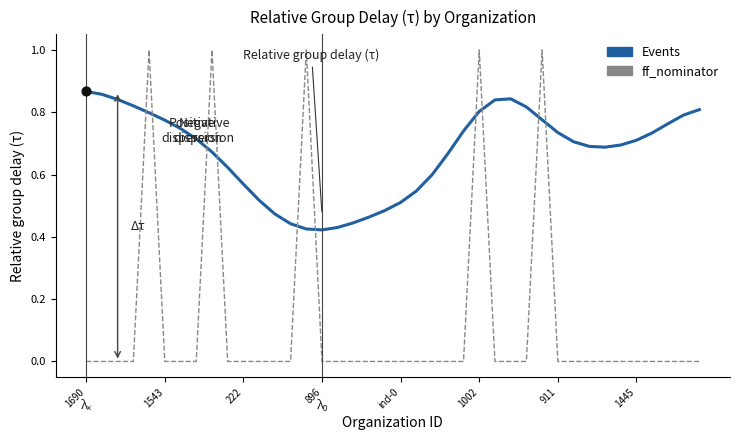

Which series has the largest total across all categories?

Events